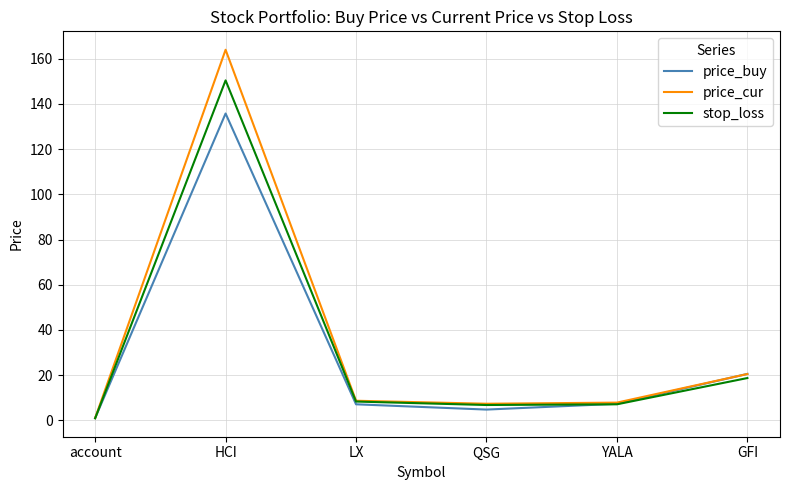

What position from the left is QSG?

4